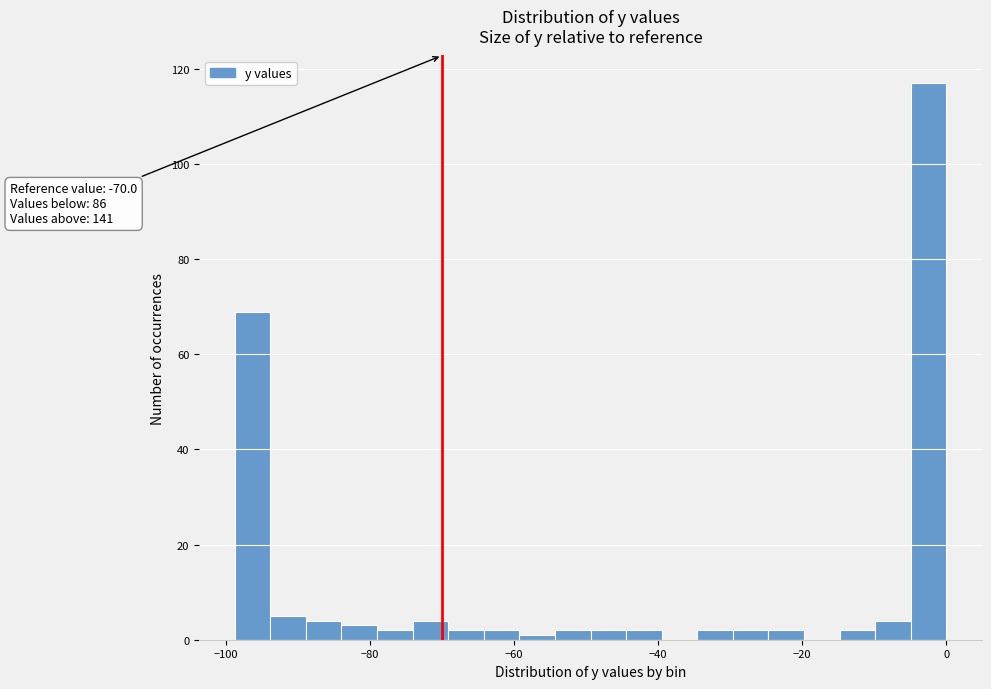

Around what value on the x-axis is the tallest bar? Give the approximate position of its centre, as read against the axis.

-2